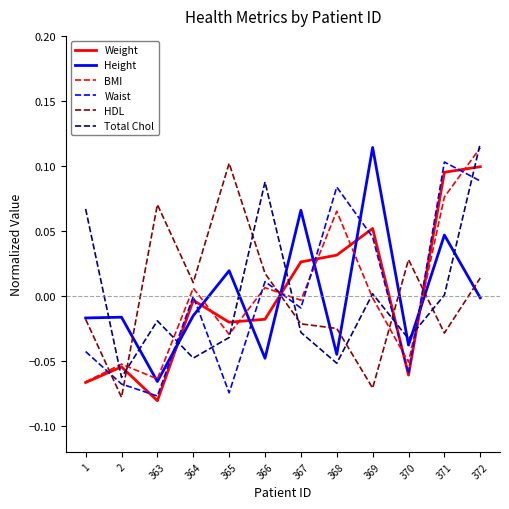

How many times do HDL and Total Chol cross each other?

6